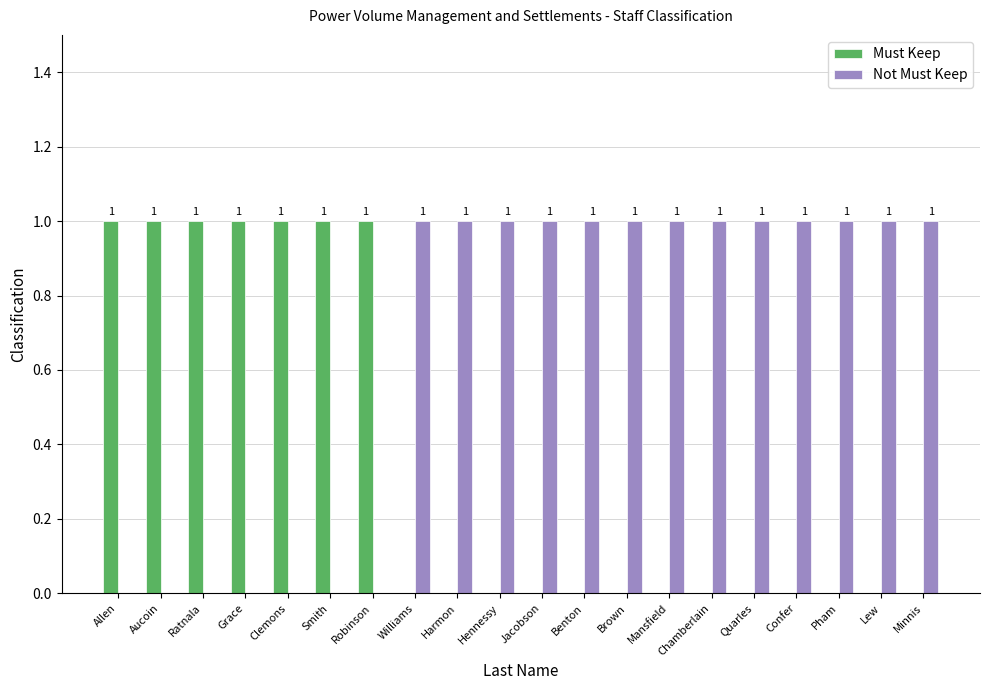

Which series has the largest total across all categories?

Not Must Keep